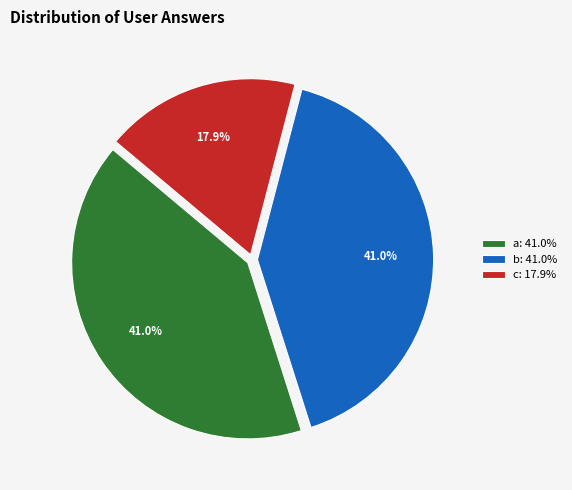

Approximately how many times larger is the value at b compared to c?

2.3